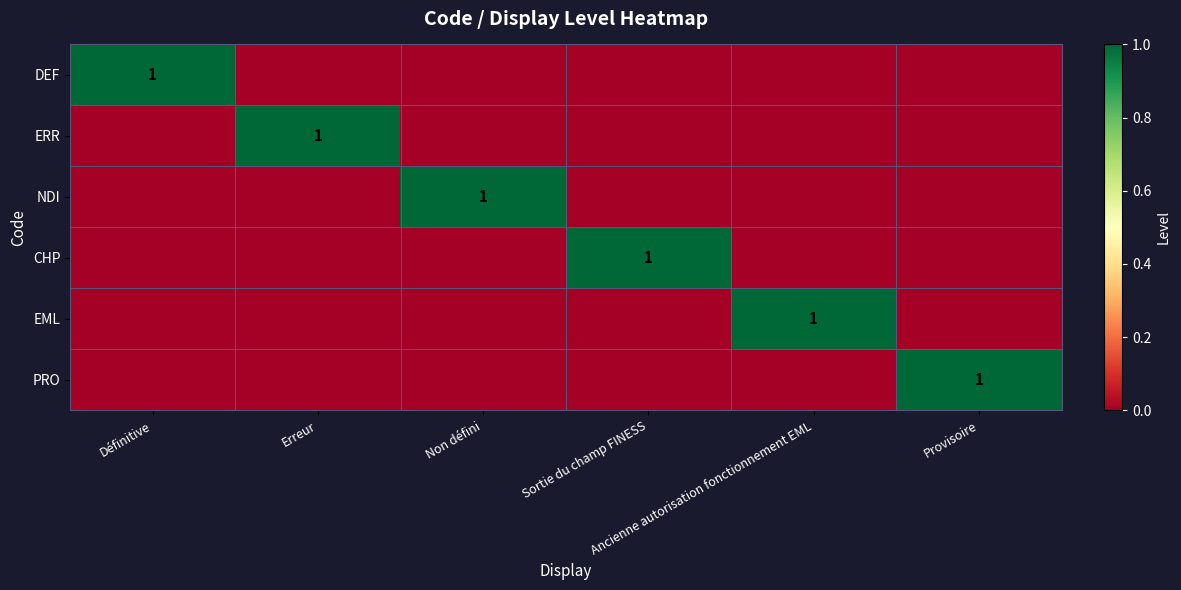

Count the number of data series in this chart.

6